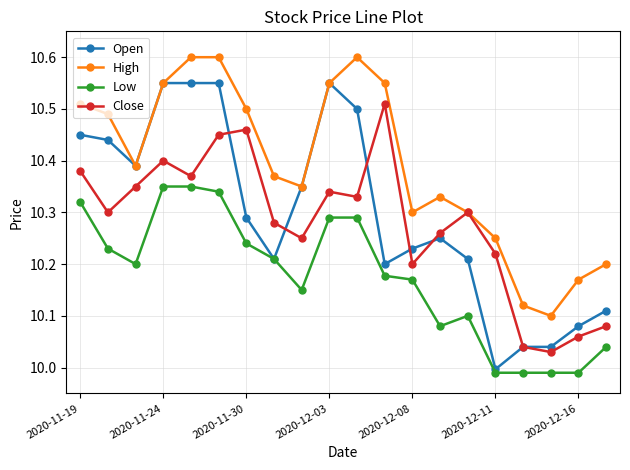

True or false: Low and High intersect in this chart.

False